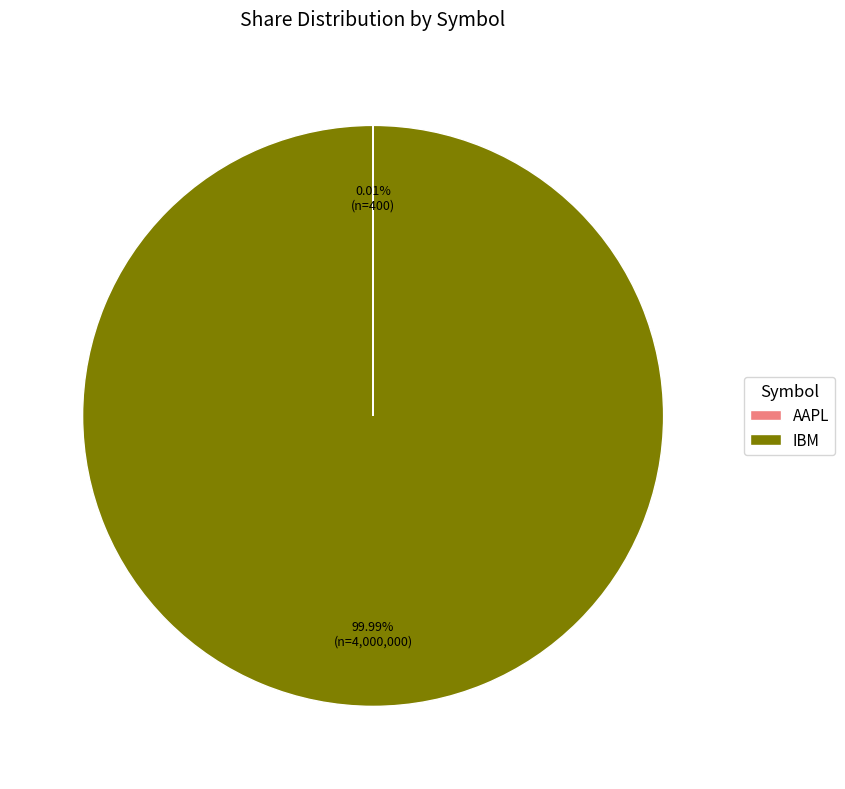

What is the largest slice in the pie chart?

IBM